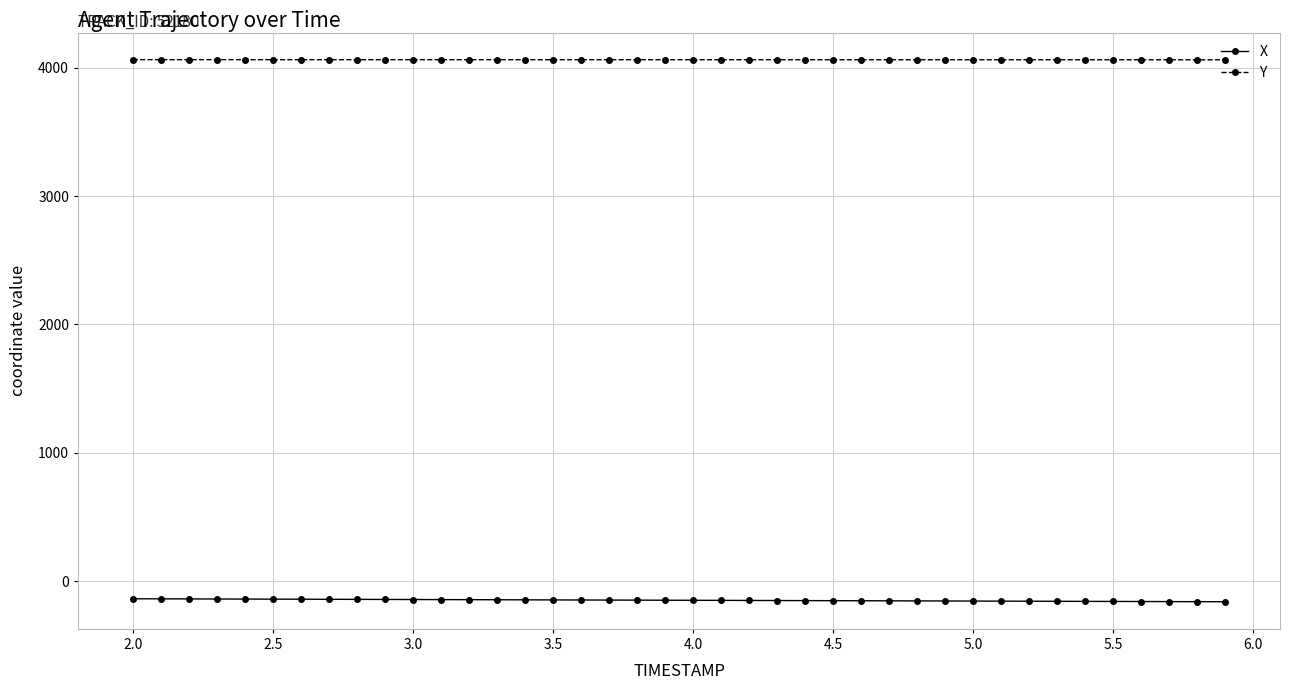

What is the minimum value for Y?

4061.3